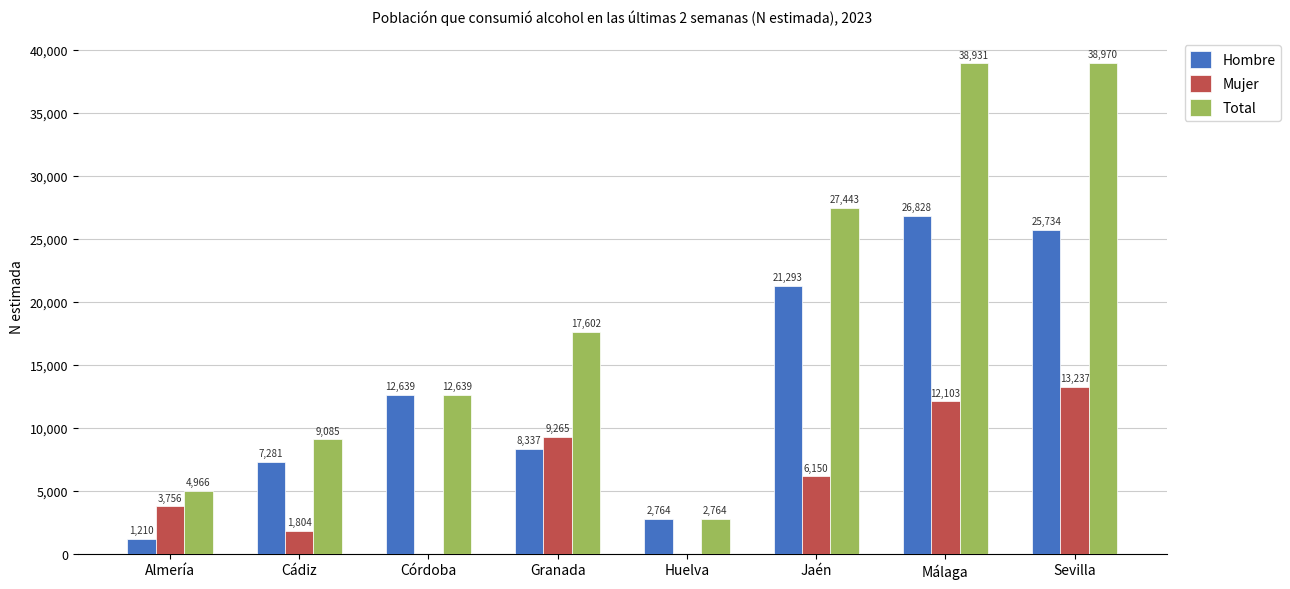

Which category has the highest value across all series?

Sevilla